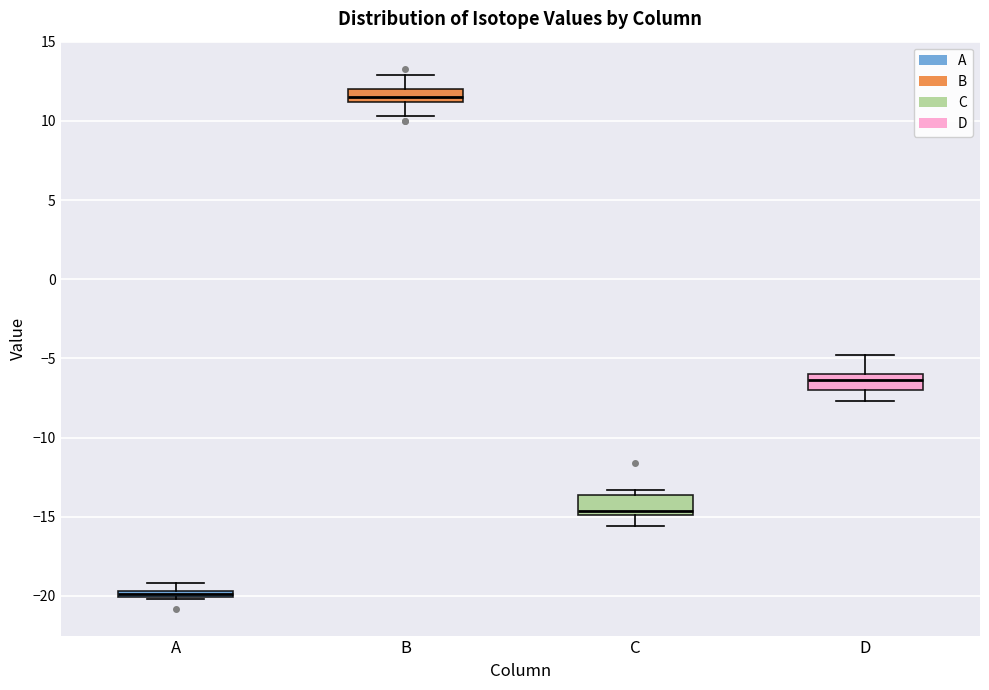

Where is the lower edge of the box for A on the y-axis? The values are not printed on the chart, so give them approximately, as read against the axis.

-20.0